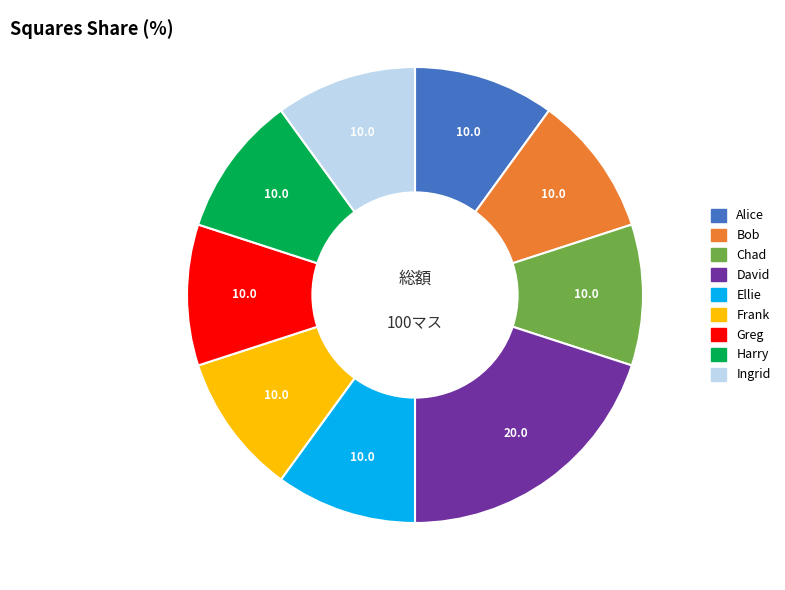

The Ingrid slice represents 10% of the pie. True or false?

True